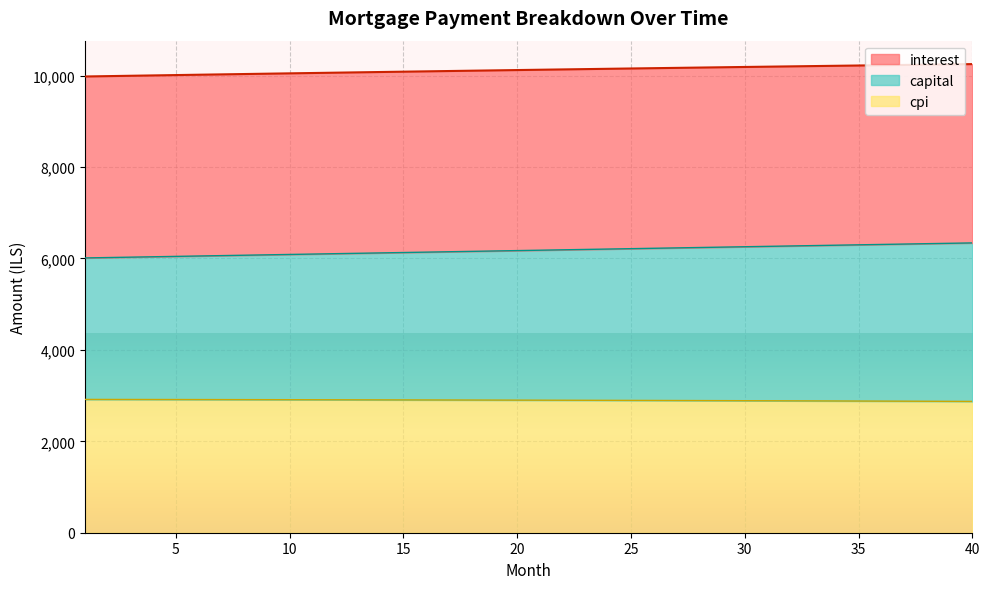

What is the lowest value of the cpi series?

2872.5